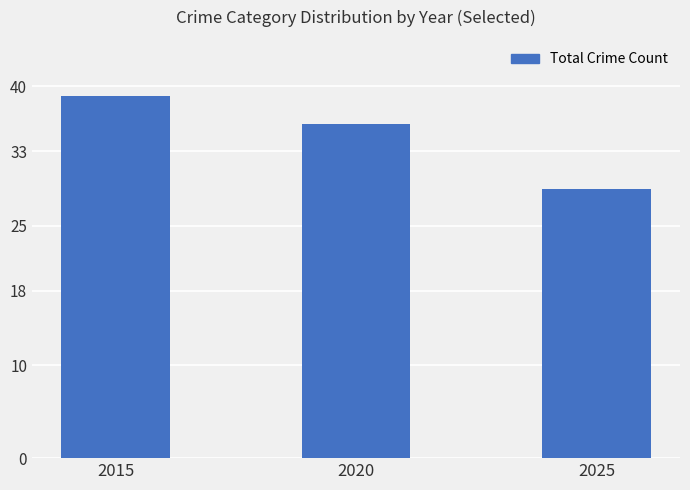

Count the number of data series in this chart.

1